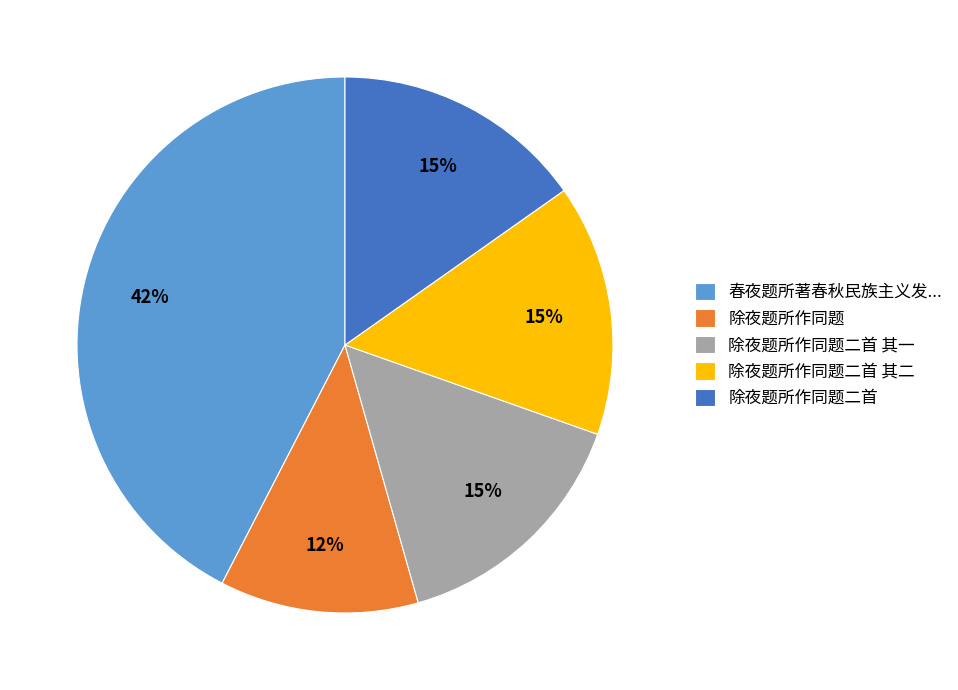

True or false: 除夜题所作同题二首 其二 accounts for 28% of the total.

False